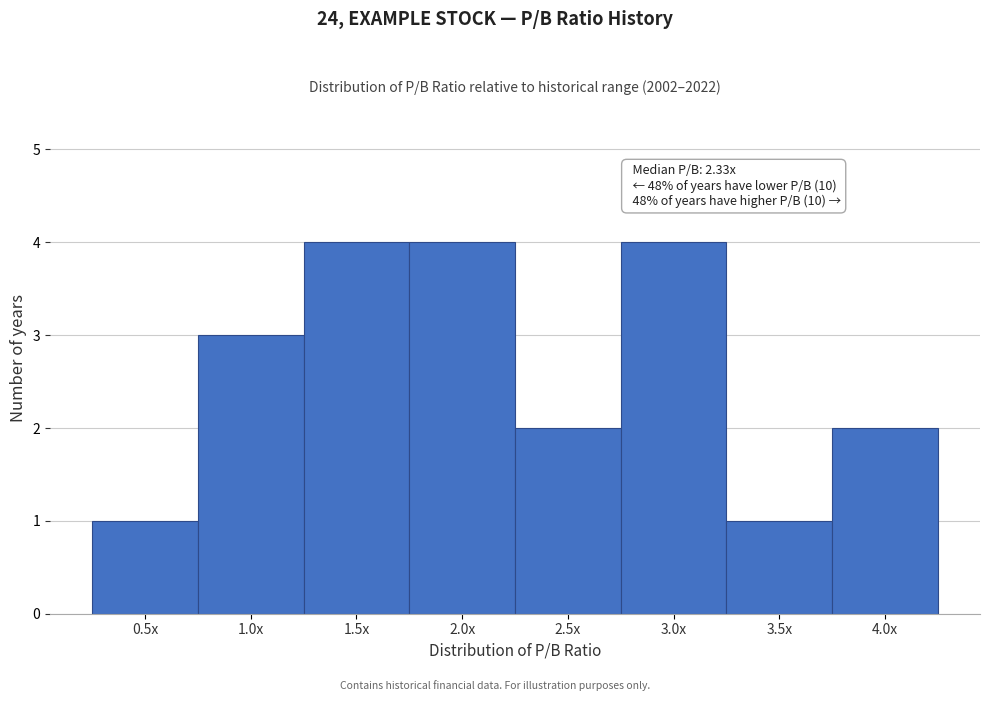

Reading right to left, extract all data points from this chart.

4.0x=2	3.5x=1	3.0x=4	2.5x=2	2.0x=4	1.5x=4	1.0x=3	0.5x=1